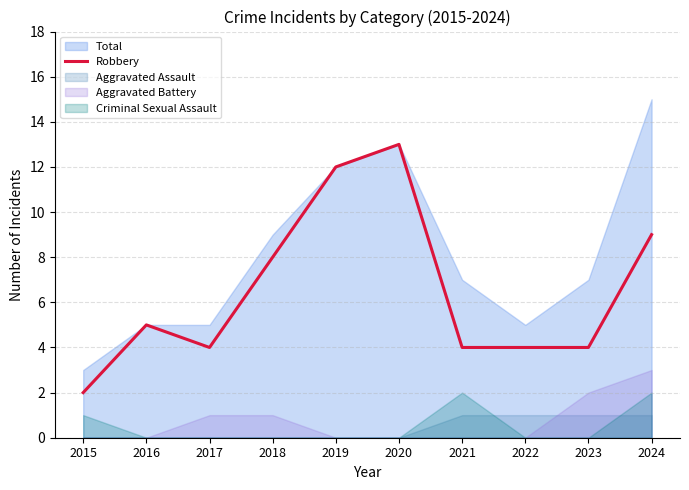

The value of Robbery at 2017 is 2. True or false?

False